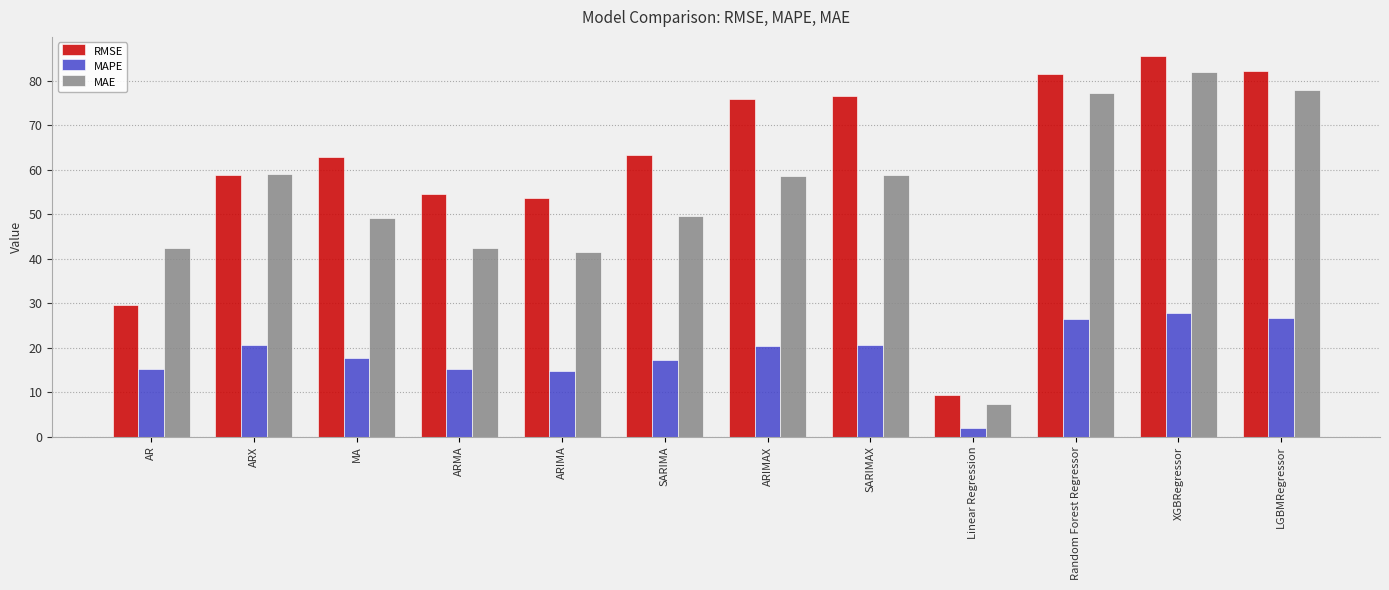

The RMSE series shows 62.7 at MA. True or false?

True